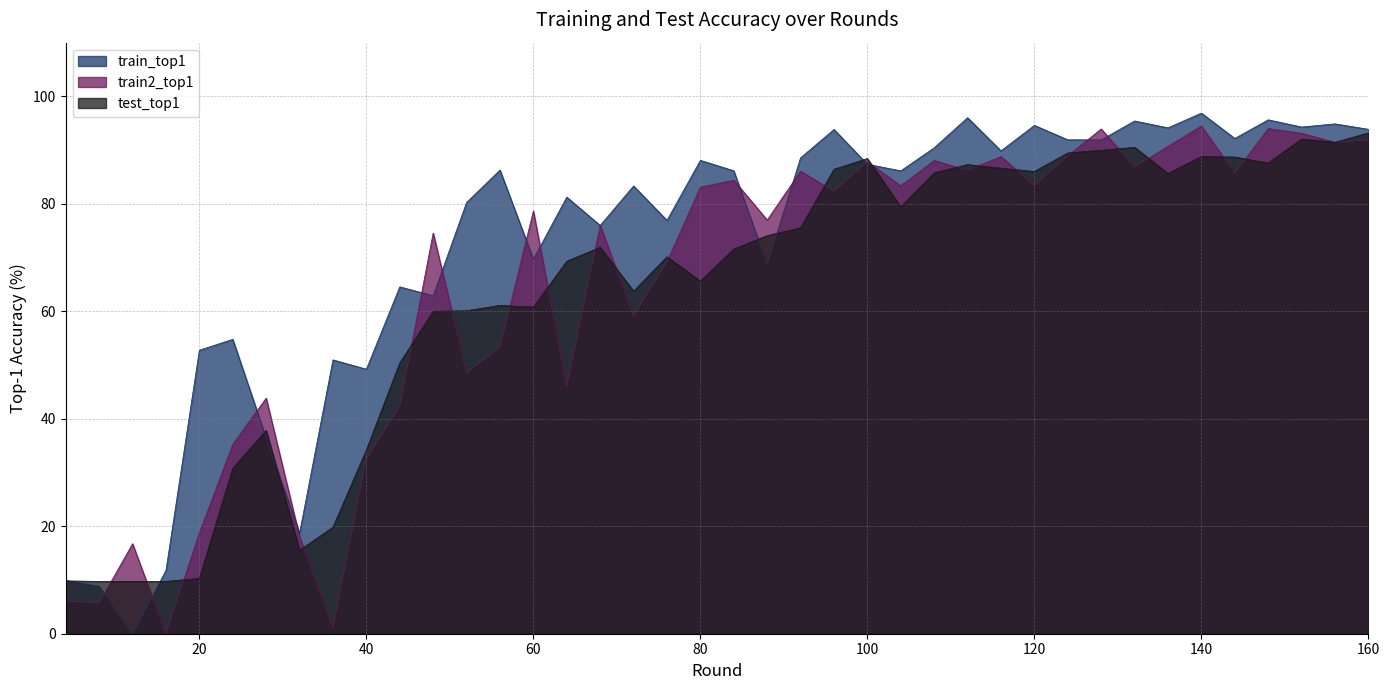

Is the value of train_top1 at 4 greater than the value of test_top1 at 112?

No